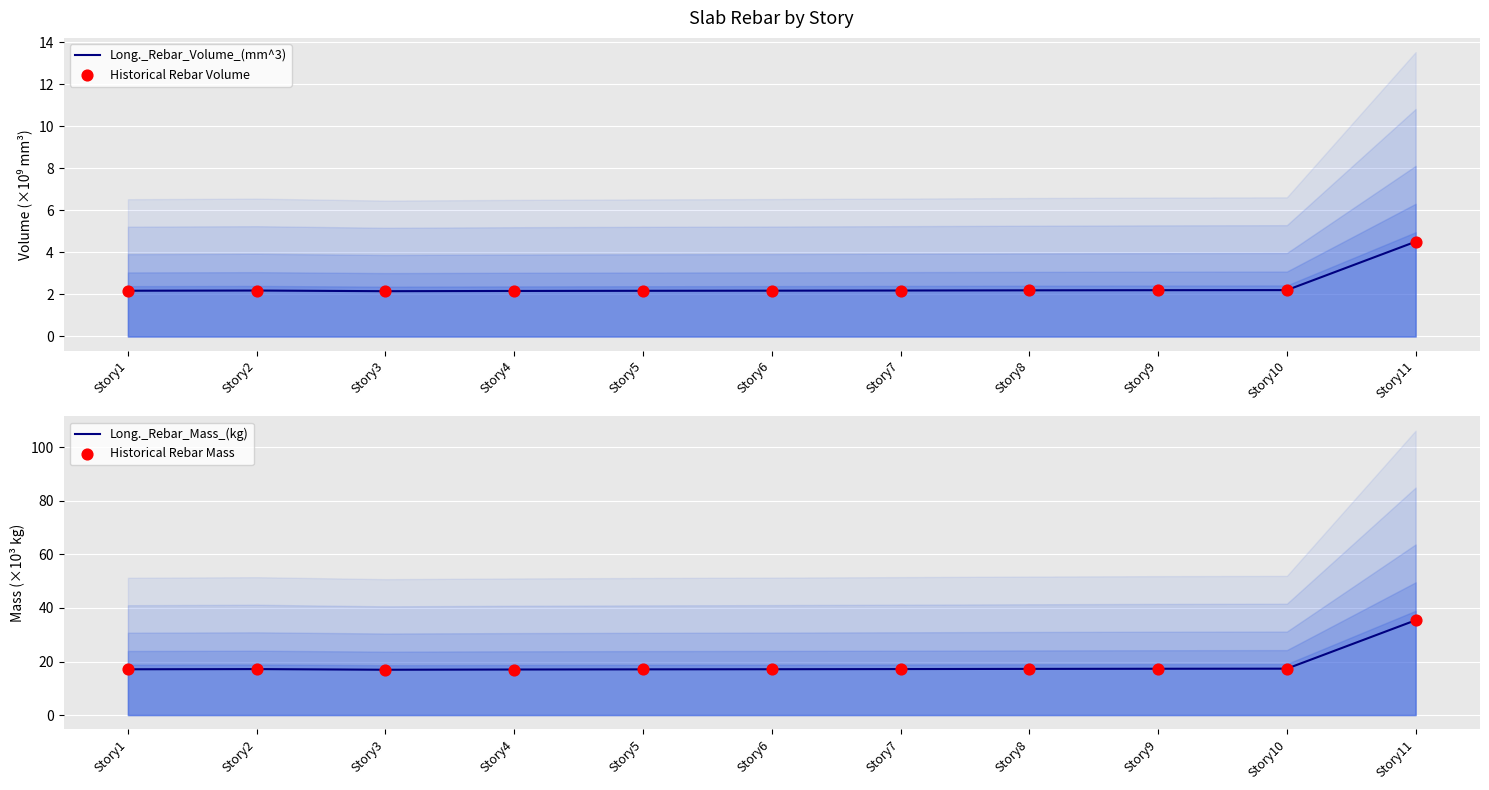

Which series reaches the maximum Y coordinate?

Long._Rebar_Mass_(kg)